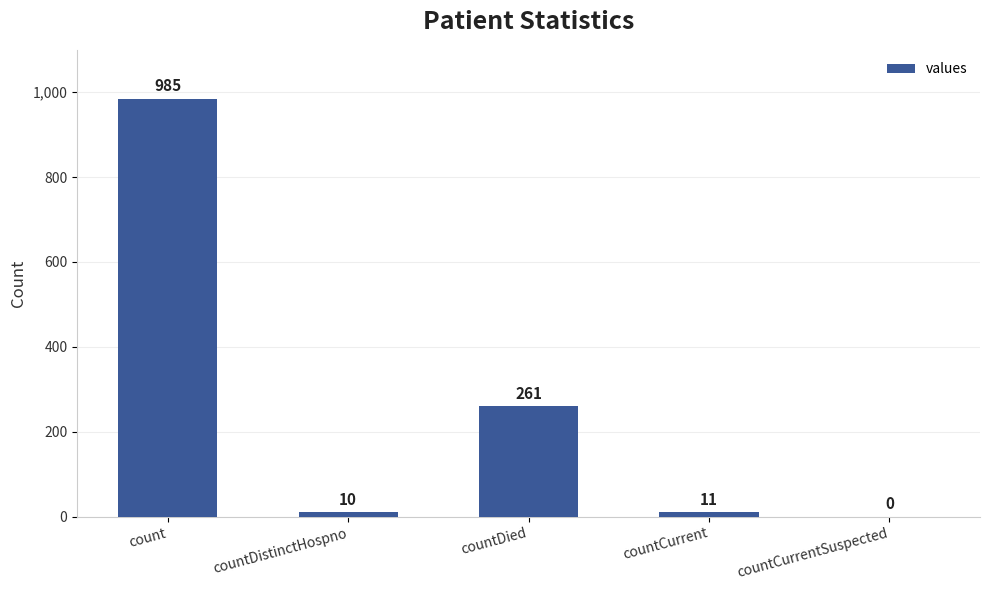

Reading right to left, what are all the values shown in this chart?

0	11	261	10	985